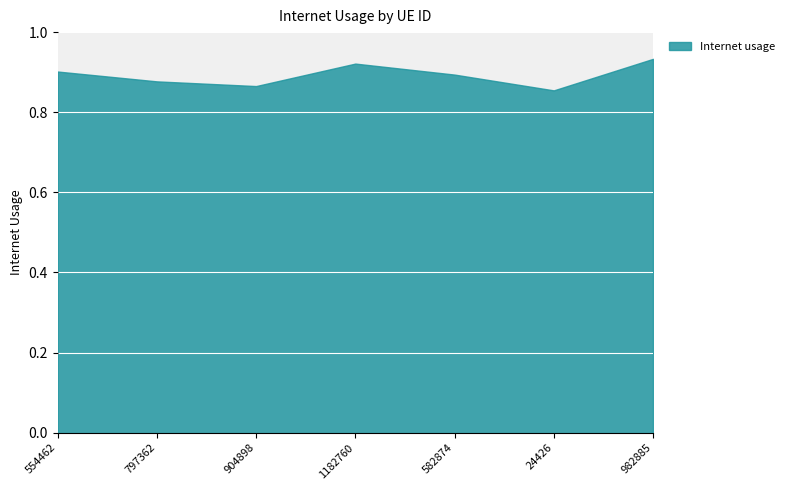

What is the approximate value at 1182760?

0.9